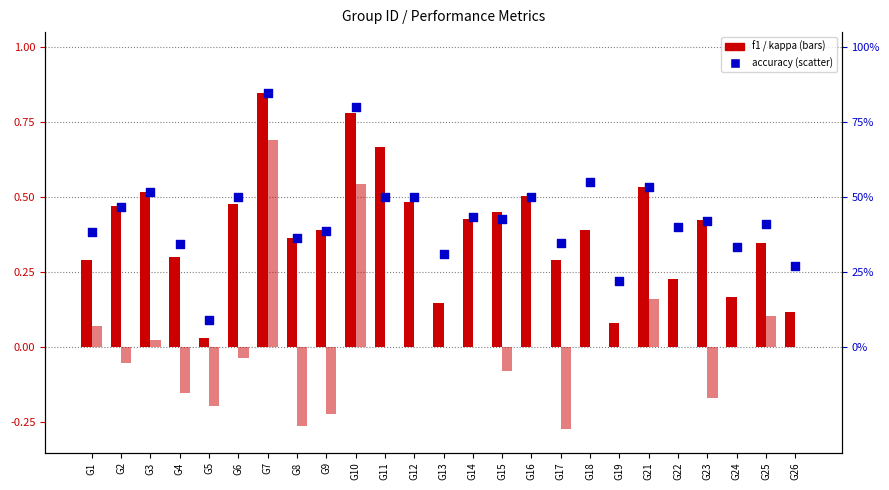

What are all the series names shown in the legend?

f1, kappa, accuracy